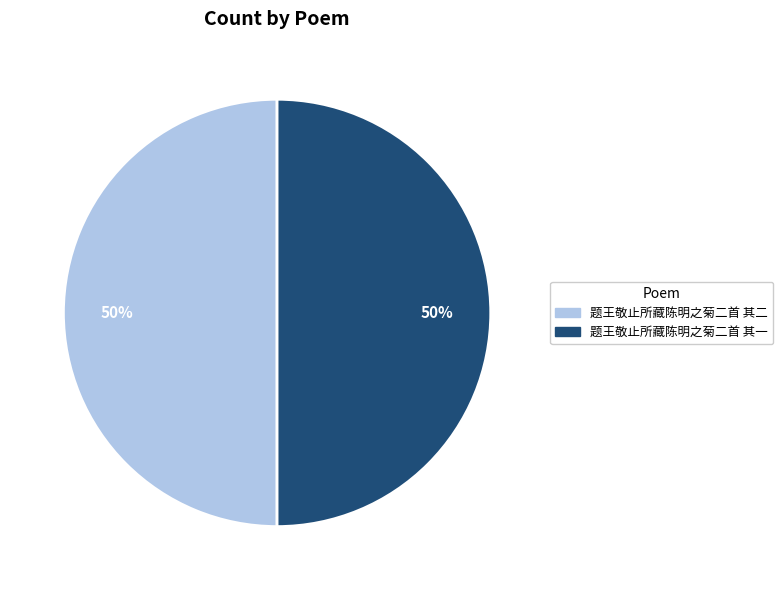

To the nearest percent, what is the combined percentage of 题王敬止所藏陈明之菊二首 其二 and 题王敬止所藏陈明之菊二首 其一?

100%